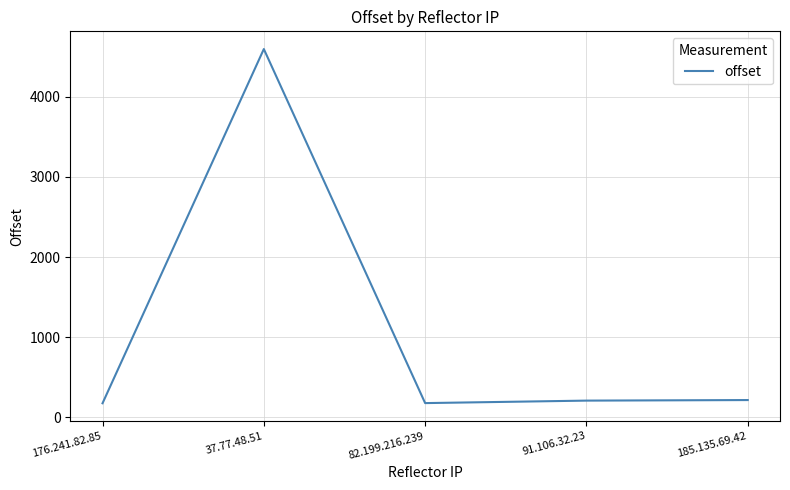

Read the value at 37.77.48.51, to the nearest 100.

4600